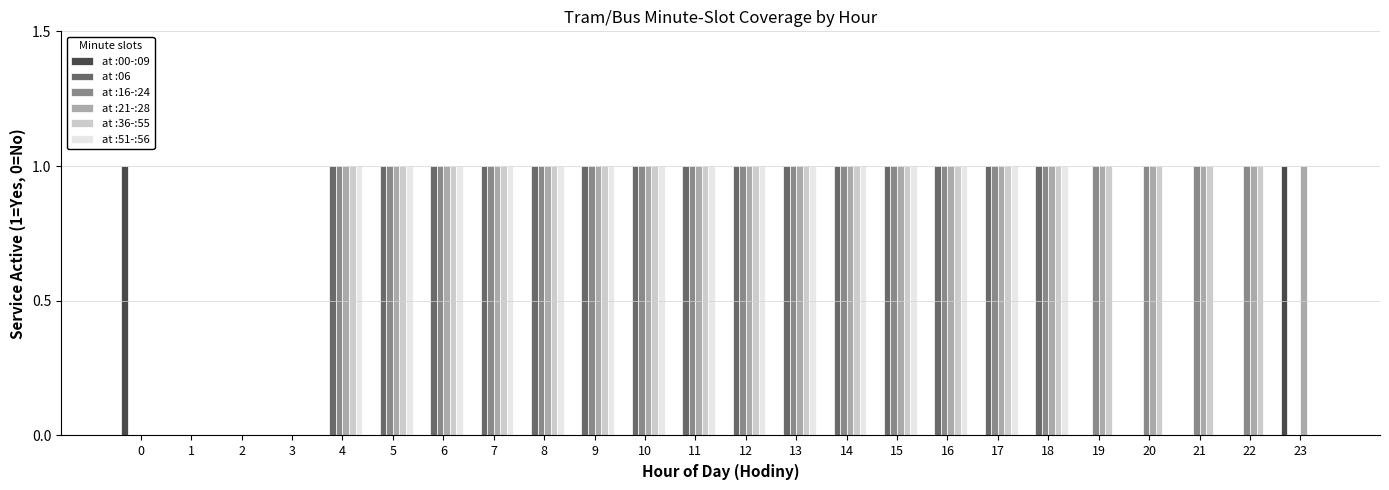

True or false: at :21-:28 has a value of 0 at 3.

True